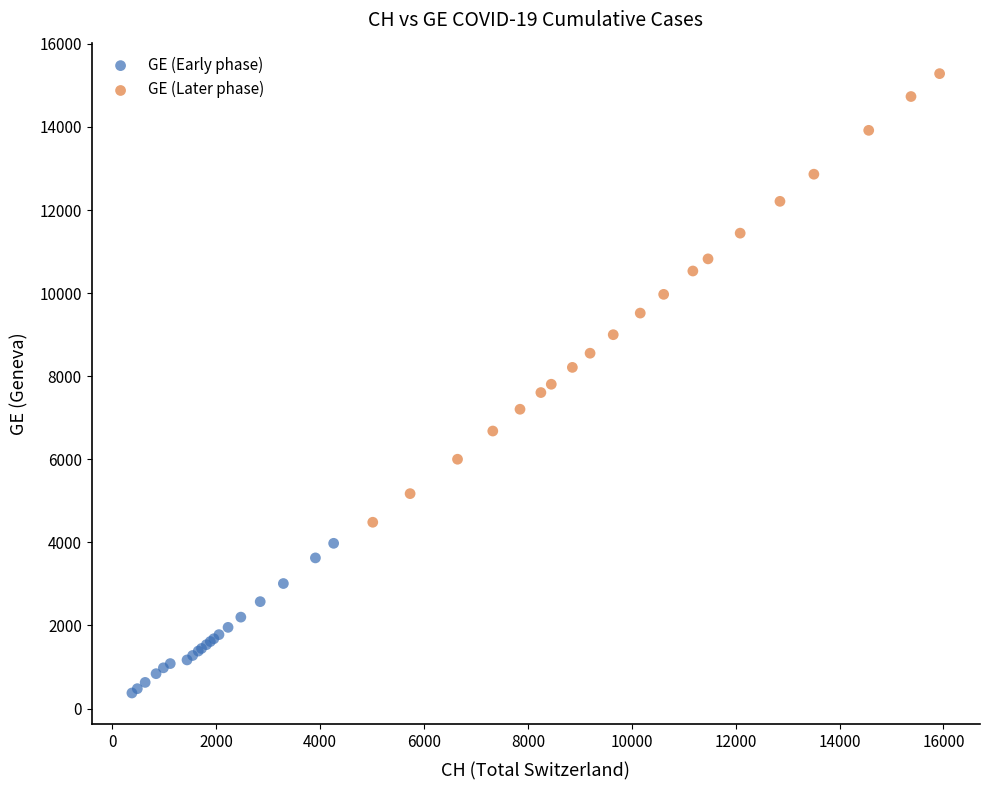

Which series has the widest spread of Y values?

GE (Later phase)